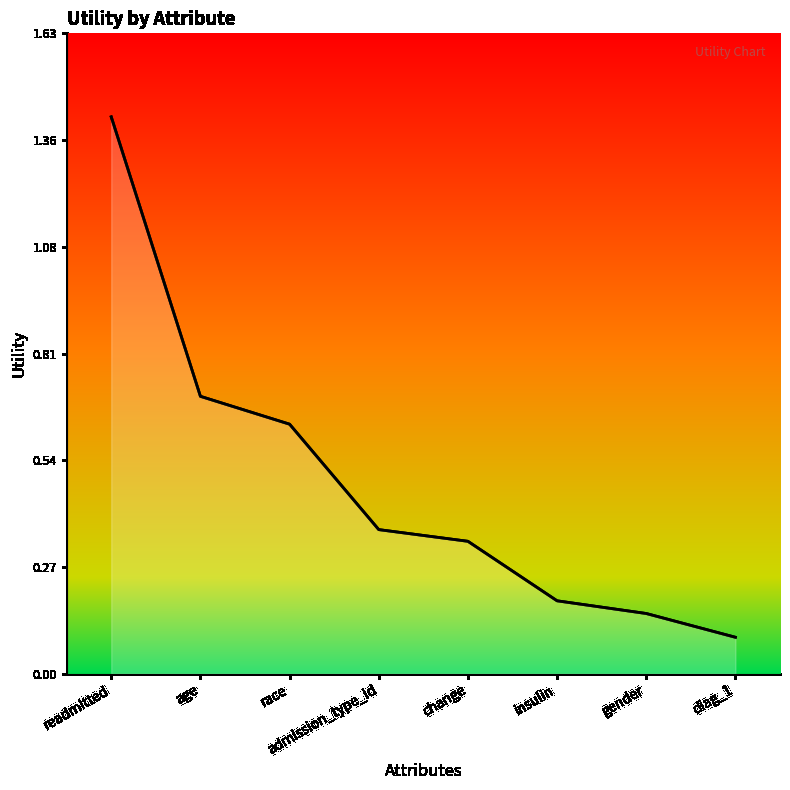

How many distinct data groups are displayed?

1